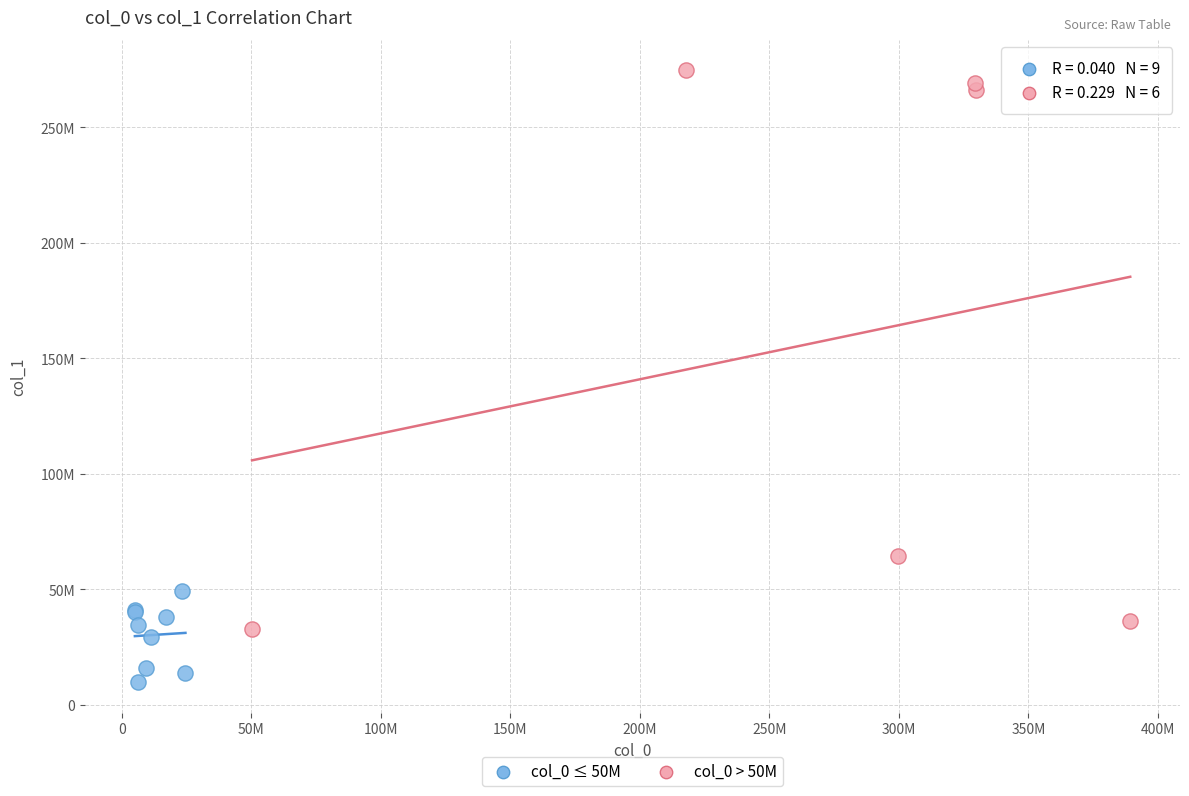

Which series reaches the maximum Y coordinate?

col_0 > 50M